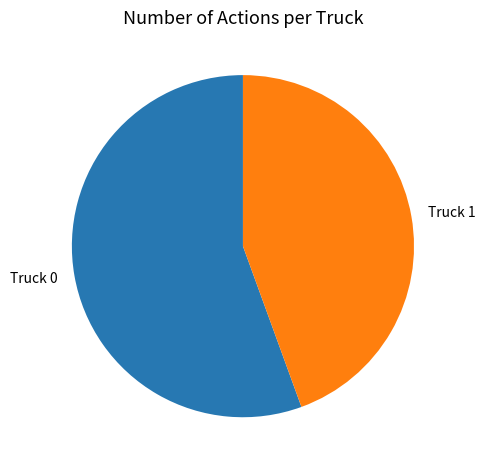

Rank the categories by value from lowest to highest.

Truck 1, Truck 0